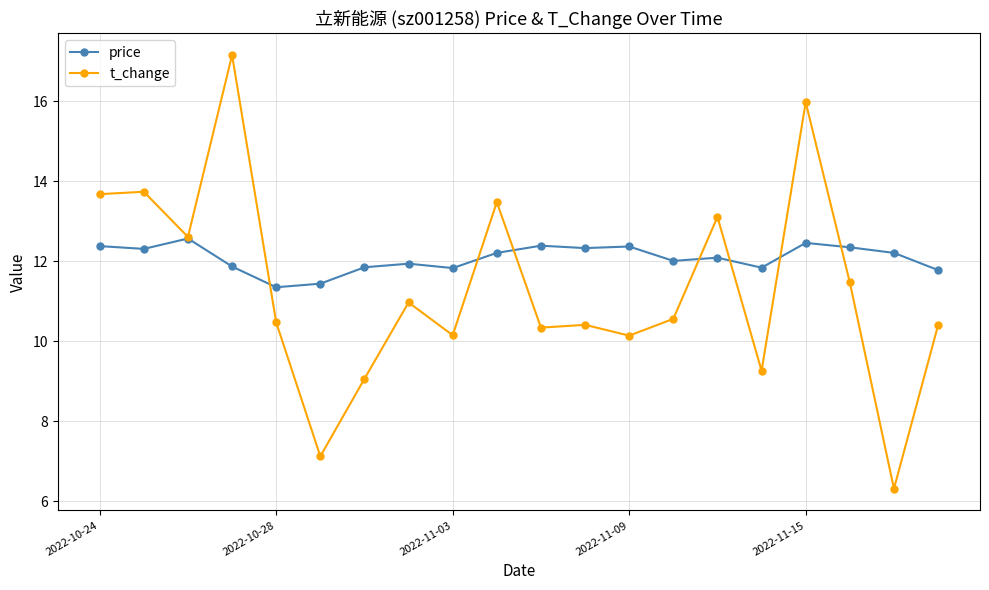

Which series has the widest spread of values?

t_change